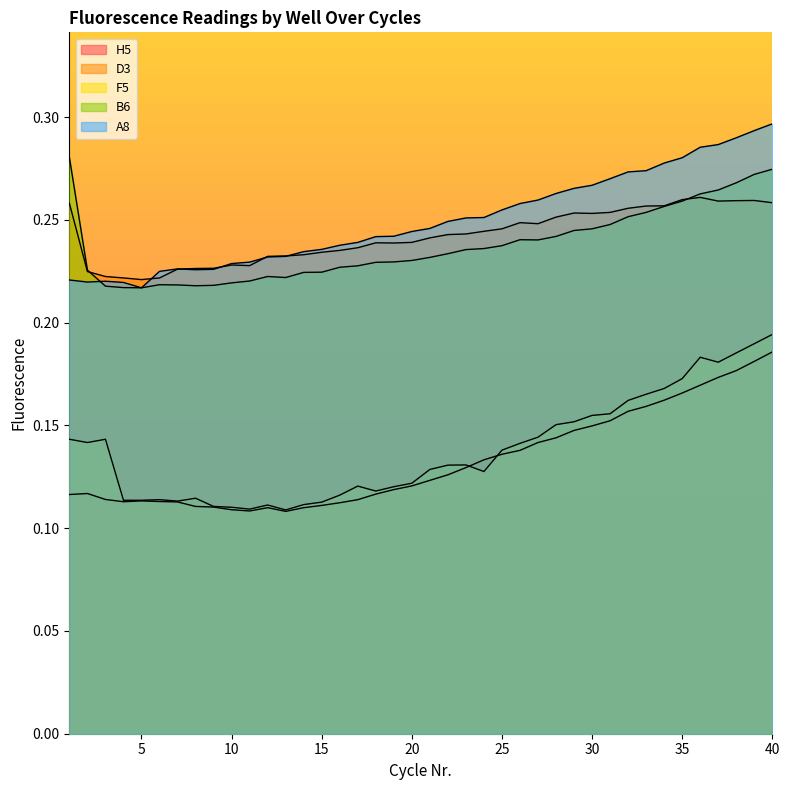

Reading left to right, what are all the values shown in this chart?

H5: 1=0.1	2=0.1	3=0.1	4=0.1	5=0.1	6=0.1	7=0.1	8=0.1	9=0.1	10=0.1	11=0.1	12=0.1	13=0.1	14=0.1	15=0.1	16=0.1	17=0.1	18=0.1	19=0.1	20=0.1	21=0.1	22=0.1	23=0.1	24=0.1	25=0.1	26=0.1	27=0.1	28=0.1	29=0.1	30=0.1	31=0.2	32=0.2	33=0.2	34=0.2	35=0.2	36=0.2	37=0.2	38=0.2	39=0.2	40=0.2
D3: 1=0.3	2=0.2	3=0.2	4=0.2	5=0.2	6=0.2	7=0.2	8=0.2	9=0.2	10=0.2	11=0.2	12=0.2	13=0.2	14=0.2	15=0.2	16=0.2	17=0.2	18=0.2	19=0.2	20=0.2	21=0.2	22=0.2	23=0.2	24=0.2	25=0.2	26=0.2	27=0.2	28=0.3	29=0.3	30=0.3	31=0.3	32=0.3	33=0.3	34=0.3	35=0.3	36=0.3	37=0.3	38=0.3	39=0.3	40=0.3
F5: 1=0.1	2=0.1	3=0.1	4=0.1	5=0.1	6=0.1	7=0.1	8=0.1	9=0.1	10=0.1	11=0.1	12=0.1	13=0.1	14=0.1	15=0.1	16=0.1	17=0.1	18=0.1	19=0.1	20=0.1	21=0.1	22=0.1	23=0.1	24=0.1	25=0.1	26=0.1	27=0.1	28=0.2	29=0.2	30=0.2	31=0.2	32=0.2	33=0.2	34=0.2	35=0.2	36=0.2	37=0.2	38=0.2	39=0.2	40=0.2
B6: 1=0.3	2=0.2	3=0.2	4=0.2	5=0.2	6=0.2	7=0.2	8=0.2	9=0.2	10=0.2	11=0.2	12=0.2	13=0.2	14=0.2	15=0.2	16=0.2	17=0.2	18=0.2	19=0.2	20=0.2	21=0.2	22=0.2	23=0.2	24=0.2	25=0.2	26=0.2	27=0.2	28=0.2	29=0.2	30=0.2	31=0.2	32=0.3	33=0.3	34=0.3	35=0.3	36=0.3	37=0.3	38=0.3	39=0.3	40=0.3
A8: 1=0.2	2=0.2	3=0.2	4=0.2	5=0.2	6=0.2	7=0.2	8=0.2	9=0.2	10=0.2	11=0.2	12=0.2	13=0.2	14=0.2	15=0.2	16=0.2	17=0.2	18=0.2	19=0.2	20=0.2	21=0.2	22=0.2	23=0.3	24=0.3	25=0.3	26=0.3	27=0.3	28=0.3	29=0.3	30=0.3	31=0.3	32=0.3	33=0.3	34=0.3	35=0.3	36=0.3	37=0.3	38=0.3	39=0.3	40=0.3